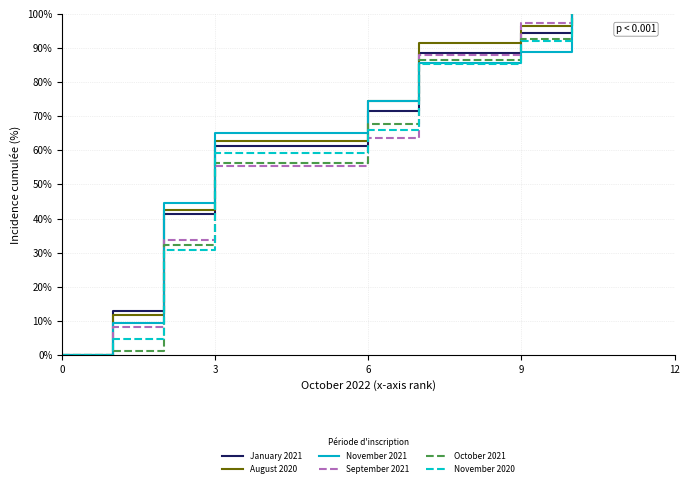

Which series has the largest total across all categories?

August 2020